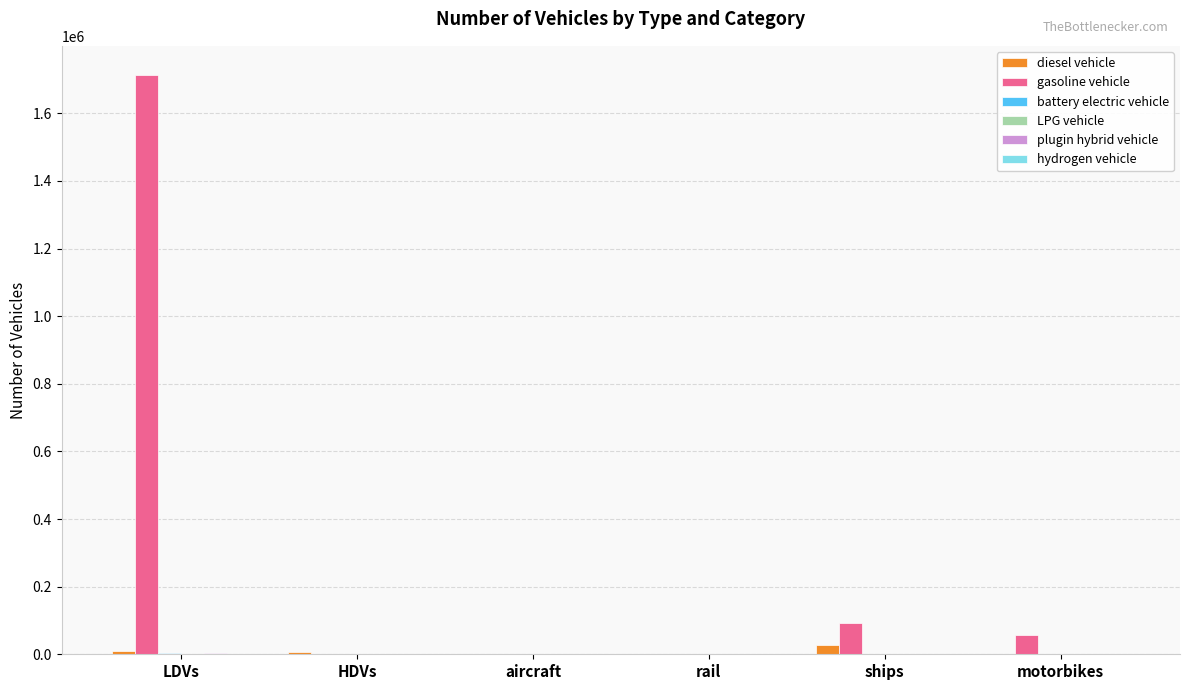

How many categories are shown in the chart?

6